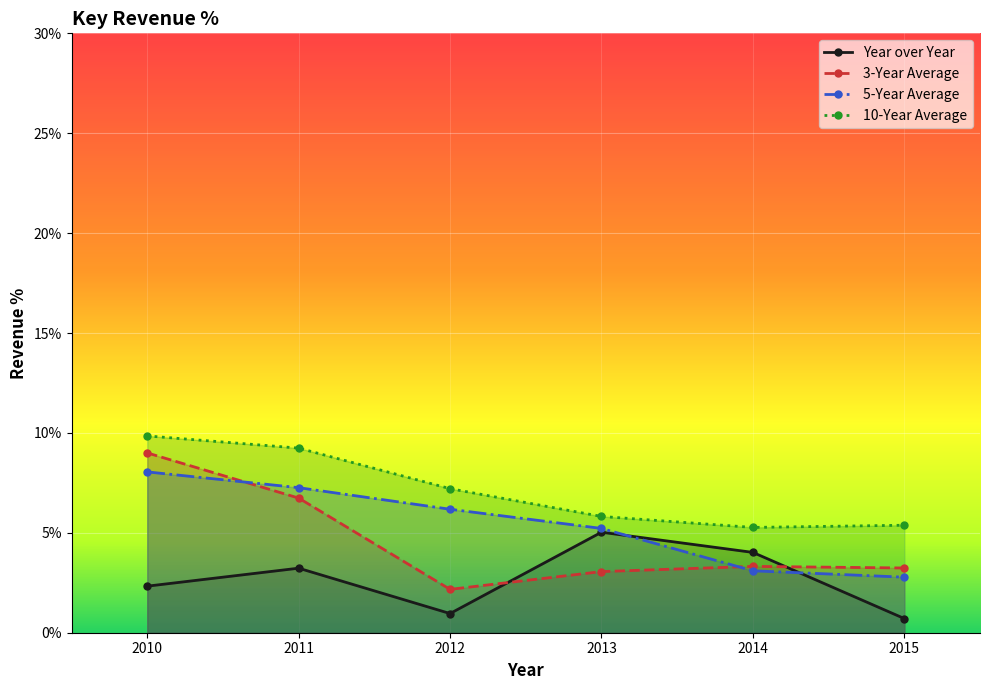

At which category does 10-Year Average reach its first local valley?

2014